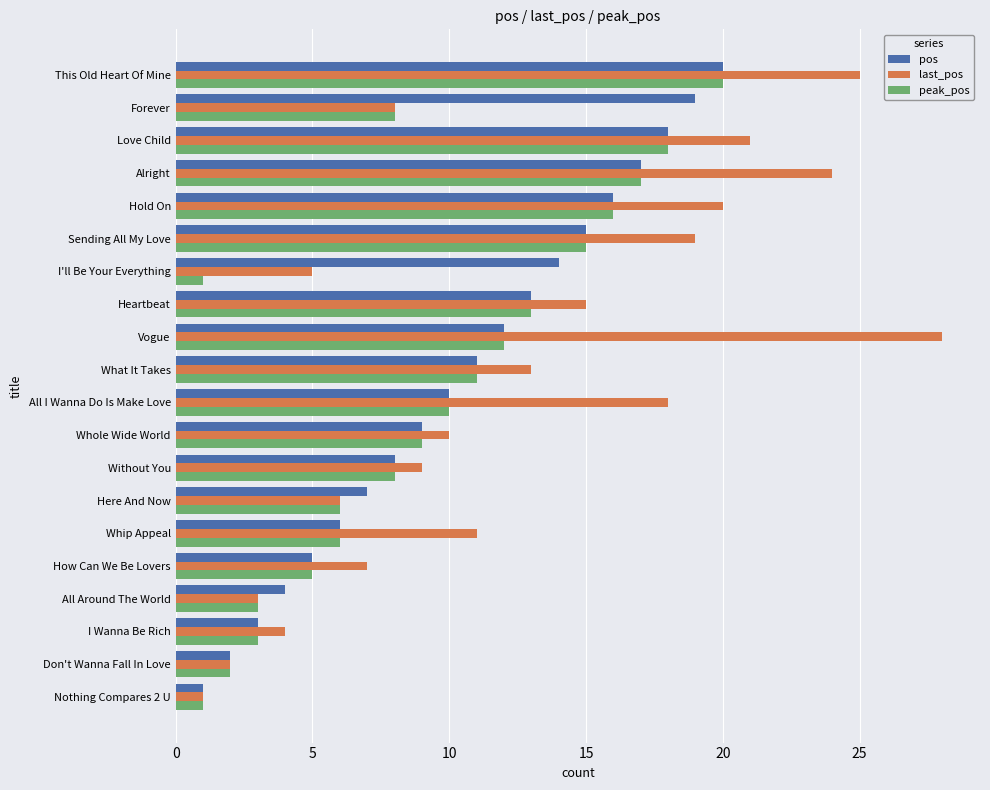

Rank the categories by pos value from lowest to highest.

Nothing Compares 2 U, Don't Wanna Fall In Love, I Wanna Be Rich, All Around The World, How Can We Be Lovers, Whip Appeal, Here And Now, Without You, Whole Wide World, All I Wanna Do Is Make Love, What It Takes, Vogue, Heartbeat, I'll Be Your Everything, Sending All My Love, Hold On, Alright, Love Child, Forever, This Old Heart Of Mine